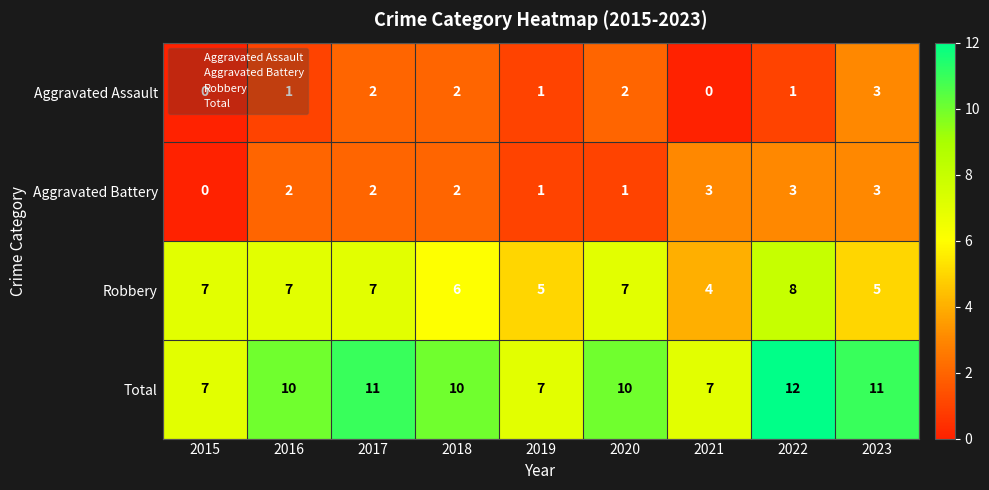

What is the sum of all Aggravated Battery values?

17